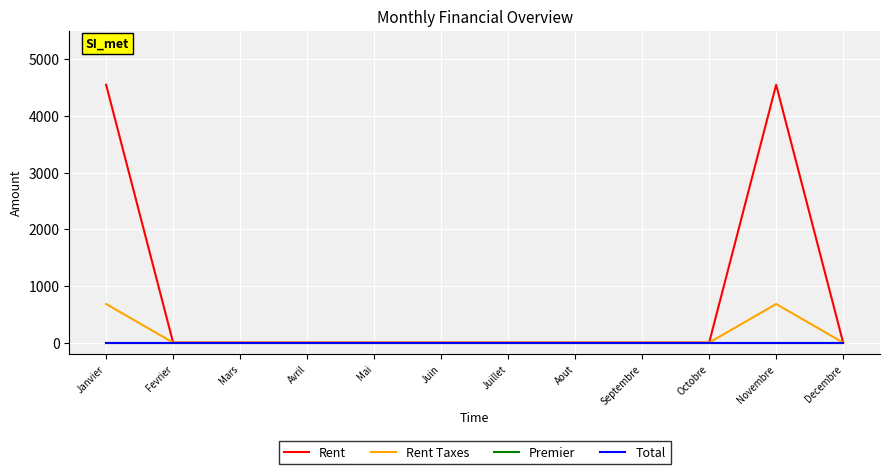

Does the chart have visible grid lines?

Yes